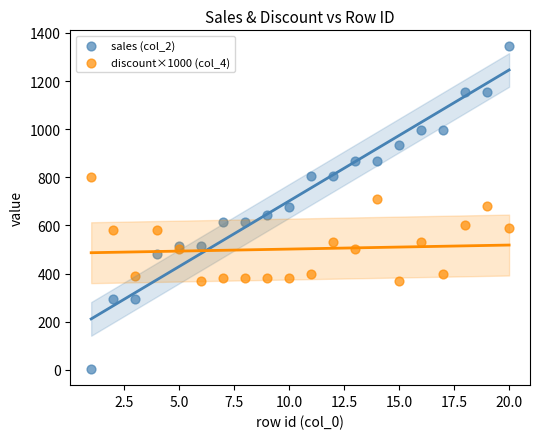

Across all data points, what is the range of Y values (max minus min)?

1341